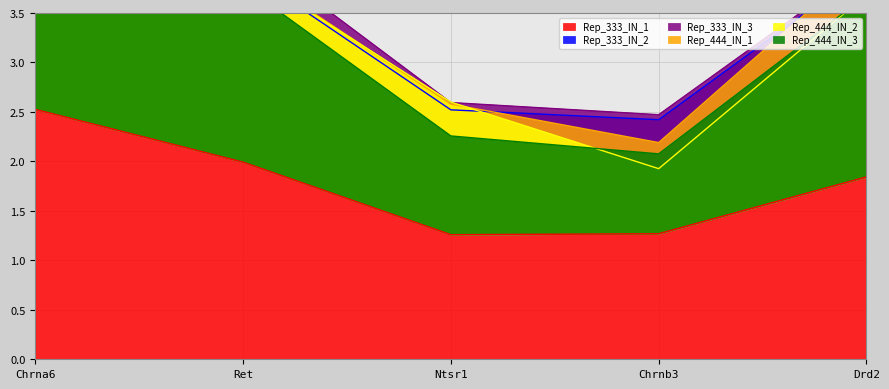

At which label does Rep_333_IN_1 reach its peak?

Chrna6